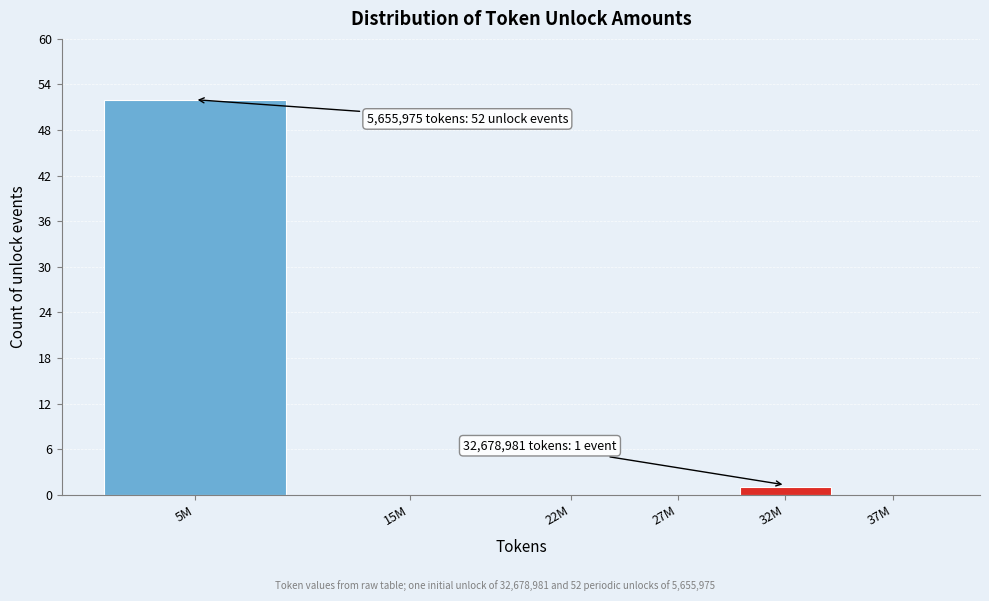

Reading left to right, what are all the values shown in this chart?

5M=52	15M=0	22M=0	27M=0	32M=1	37M=0